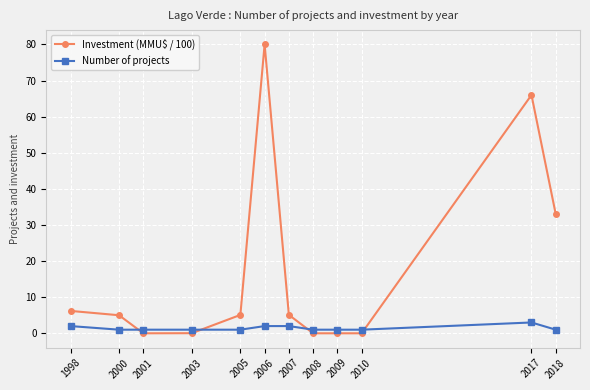

True or false: Investment (MMU$ / 100) has more than 0 interior local peaks.

True